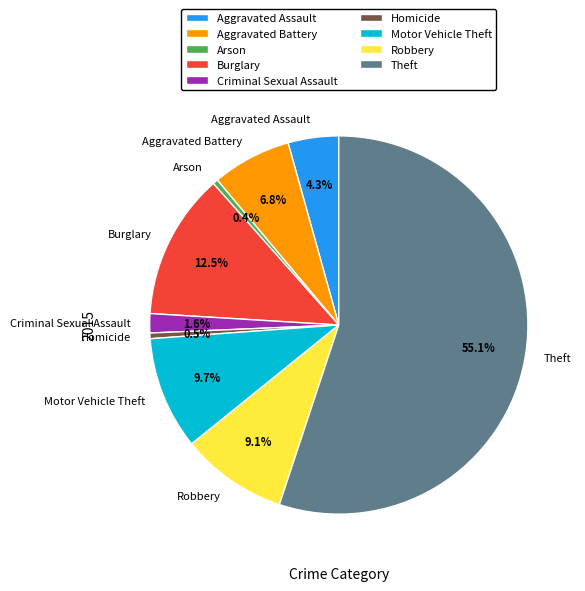

Between Theft and Motor Vehicle Theft, which is larger?

Theft